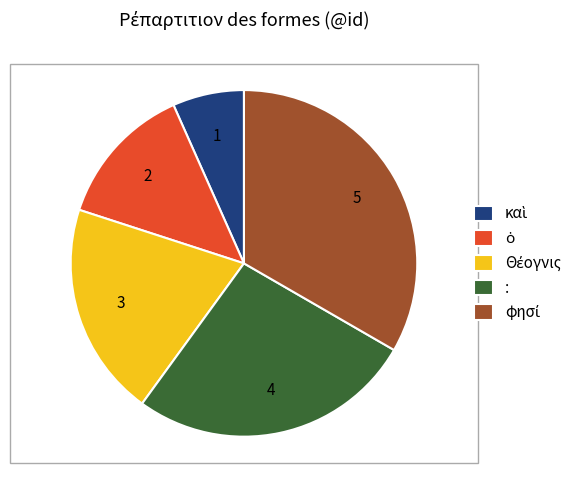

Is there a majority slice in this chart?

No